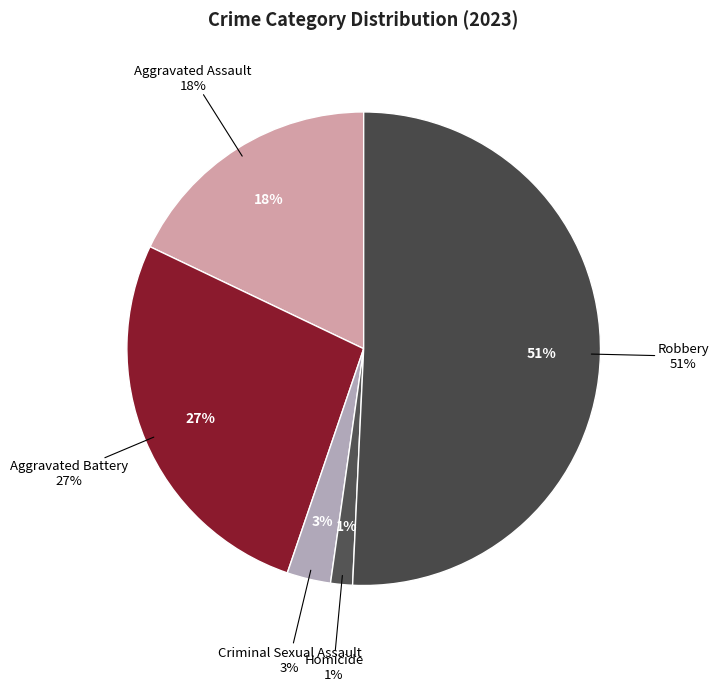

To the nearest percent, what is the combined percentage of Robbery and Aggravated Assault?

69%